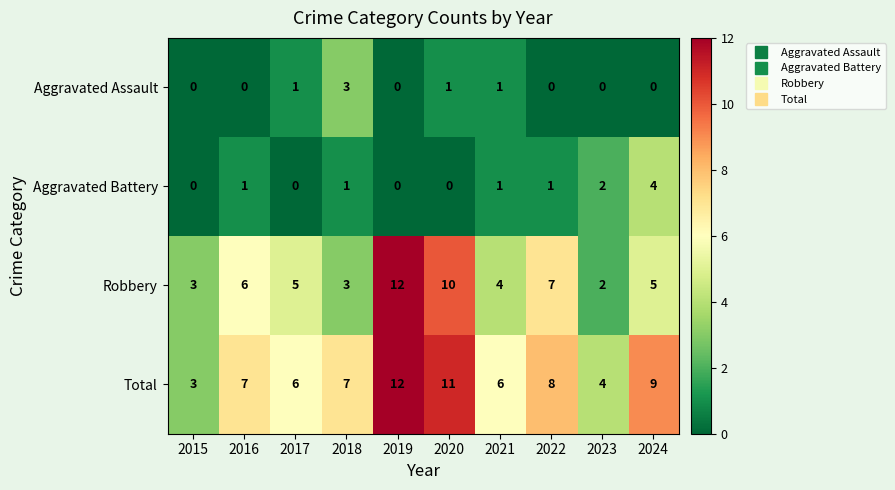

At which label does Robbery first exceed 5?

2016